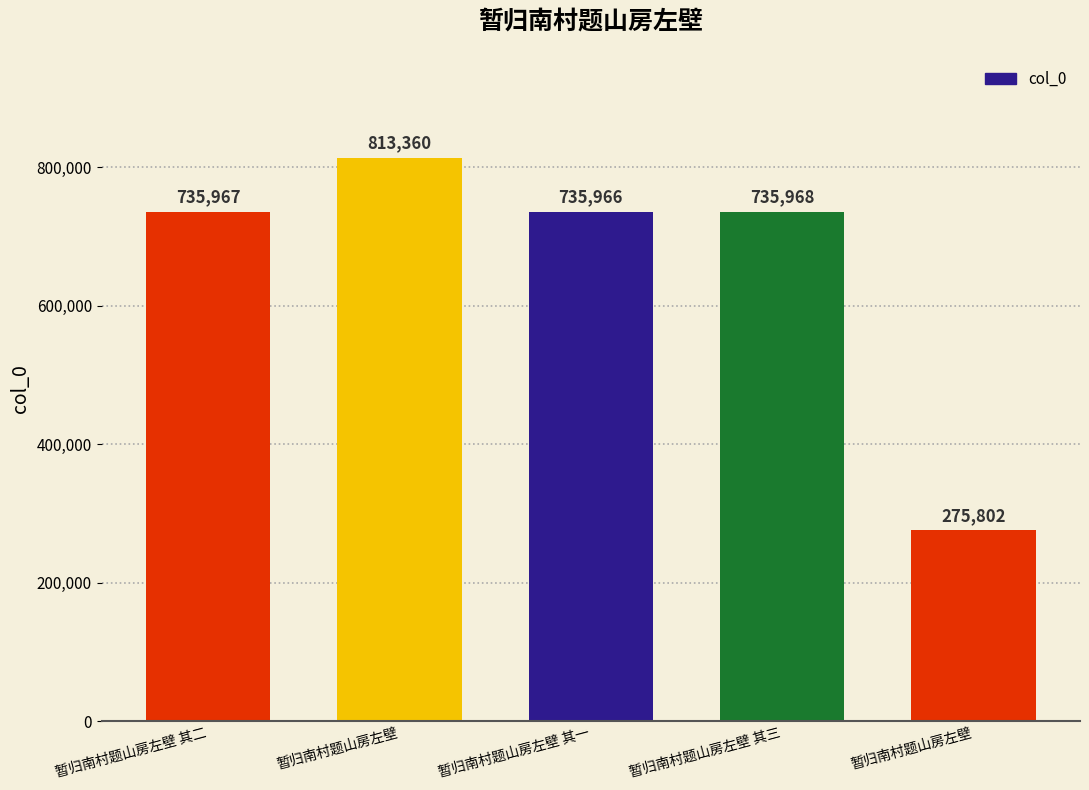

Reading right to left, list all the values displayed in this chart.

275802	735968	735966	813360	735967